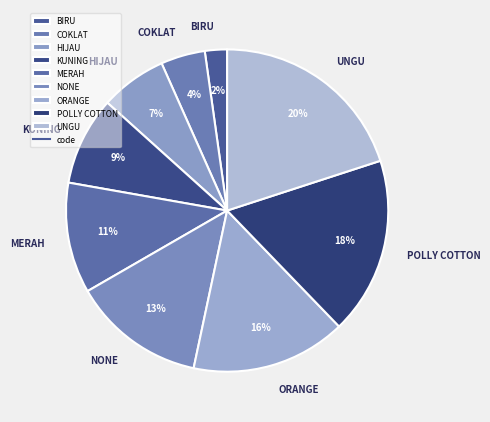

Is the sum of BIRU and ORANGE greater than half?

No